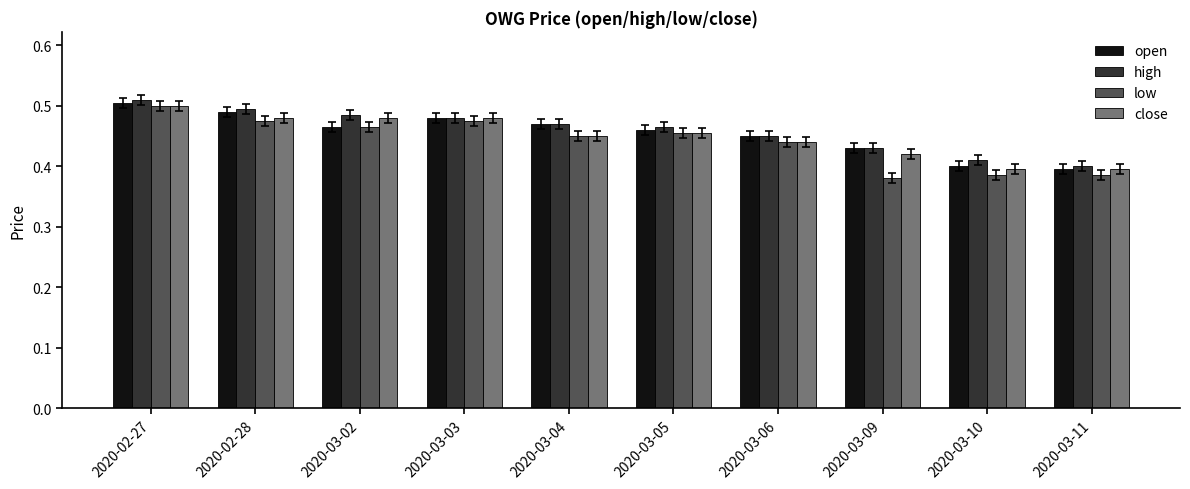

What position from the left is 2020-03-09?

8